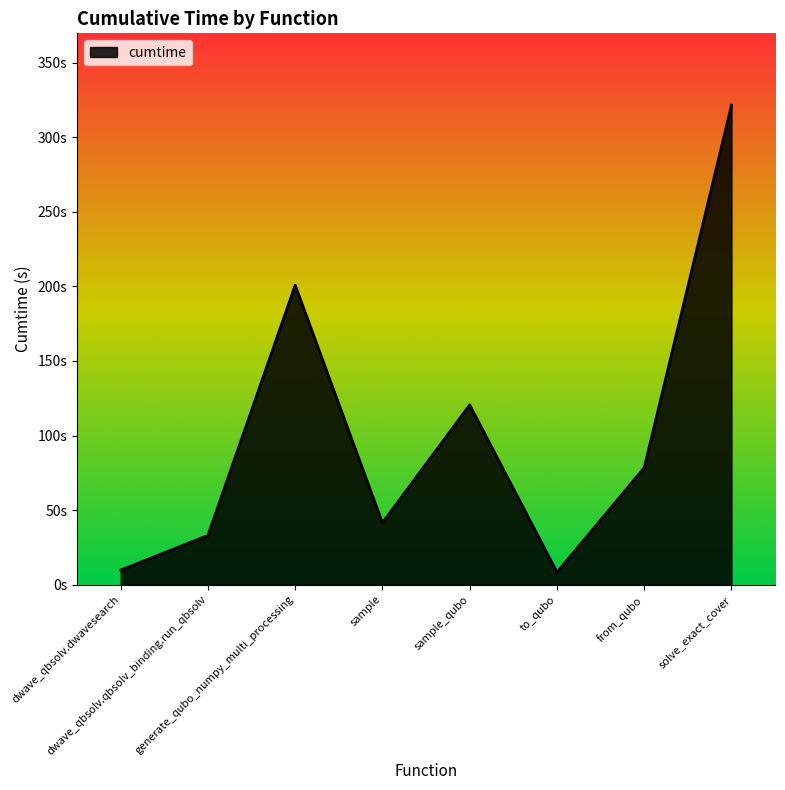

Which category has the highest value across all series?

solve_exact_cover